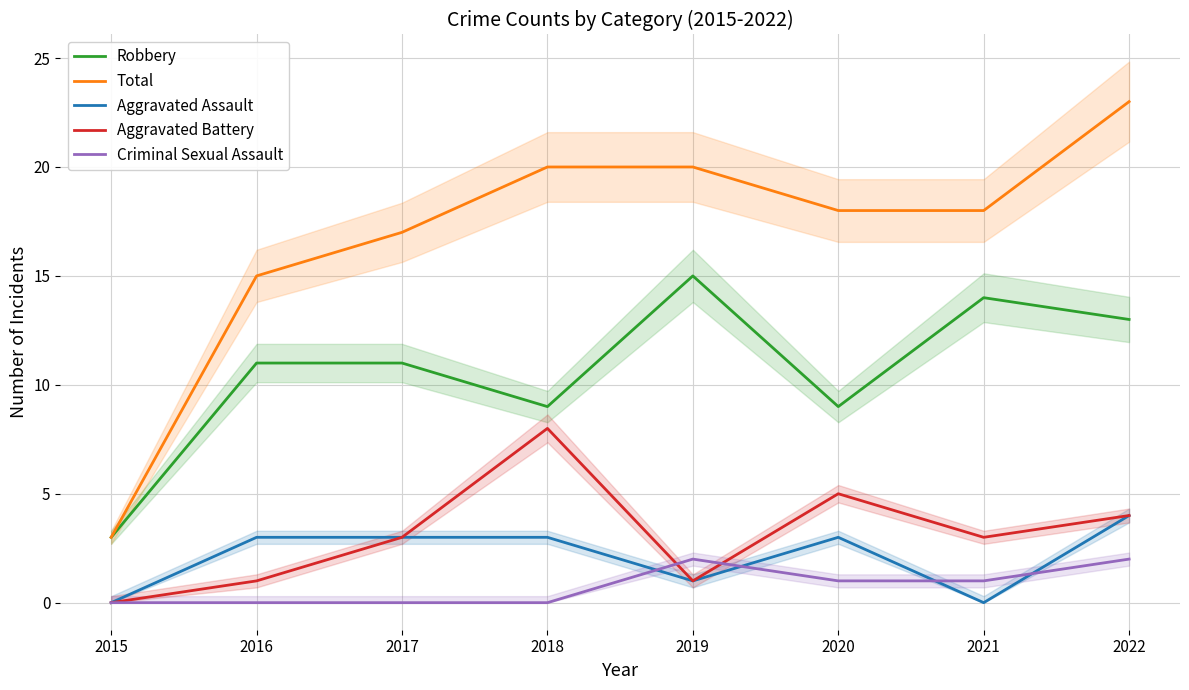

The value of Robbery at 2016 is 7. True or false?

False